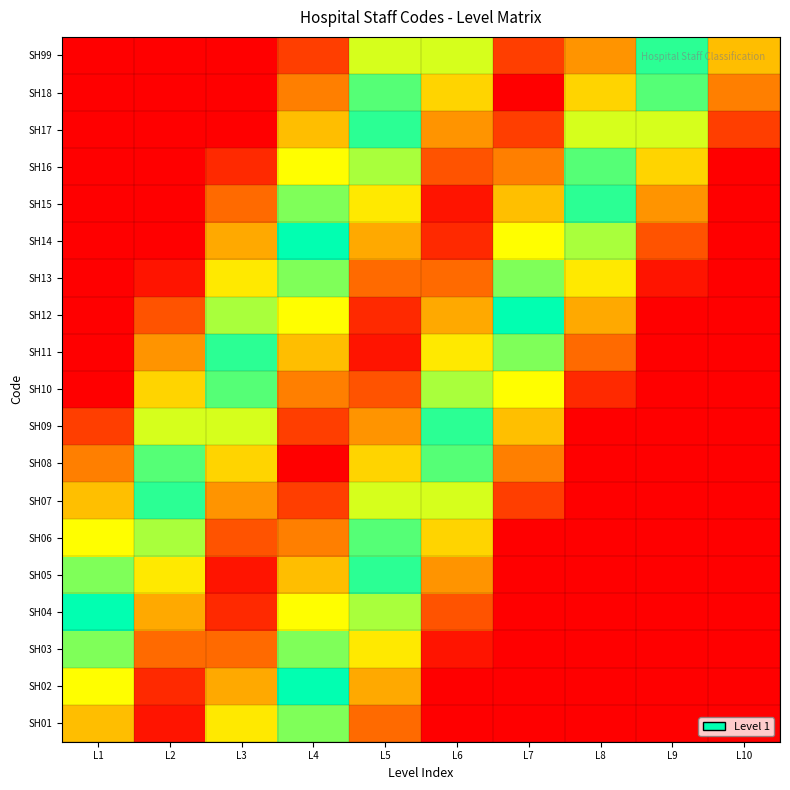

Reading left to right, list all the values displayed in this chart.

SH01: L1=0.8	L2=1.0	L3=0.7	L4=0.4	L5=0.1	L6=0.0	L7=0.0	L8=0.0	L9=0.0	L10=0.0
SH02: L1=0.7	L2=0.9	L3=0.8	L4=0.5	L5=0.2	L6=0.0	L7=0.0	L8=0.0	L9=0.0	L10=0.0
SH03: L1=0.6	L2=0.9	L3=0.9	L4=0.6	L5=0.3	L6=0.0	L7=0.0	L8=0.0	L9=0.0	L10=0.0
SH04: L1=0.5	L2=0.8	L3=0.9	L4=0.7	L5=0.4	L6=0.1	L7=0.0	L8=0.0	L9=0.0	L10=0.0
SH05: L1=0.4	L2=0.7	L3=1.0	L4=0.8	L5=0.5	L6=0.2	L7=0.0	L8=0.0	L9=0.0	L10=0.0
SH06: L1=0.3	L2=0.6	L3=0.9	L4=0.8	L5=0.6	L6=0.3	L7=0.0	L8=0.0	L9=0.0	L10=0.0
SH07: L1=0.2	L2=0.5	L3=0.8	L4=0.9	L5=0.6	L6=0.4	L7=0.1	L8=0.0	L9=0.0	L10=0.0
SH08: L1=0.2	L2=0.4	L3=0.7	L4=1.0	L5=0.7	L6=0.4	L7=0.2	L8=0.0	L9=0.0	L10=0.0
SH09: L1=0.1	L2=0.4	L3=0.6	L4=0.9	L5=0.8	L6=0.5	L7=0.3	L8=0.0	L9=0.0	L10=0.0
SH10: L1=0.0	L2=0.3	L3=0.6	L4=0.8	L5=0.9	L6=0.6	L7=0.3	L8=0.1	L9=0.0	L10=0.0
SH11: L1=0.0	L2=0.2	L3=0.5	L4=0.8	L5=1.0	L6=0.7	L7=0.4	L8=0.1	L9=0.0	L10=0.0
SH12: L1=0.0	L2=0.1	L3=0.4	L4=0.7	L5=0.9	L6=0.8	L7=0.5	L8=0.2	L9=0.0	L10=0.0
SH13: L1=0.0	L2=0.0	L3=0.3	L4=0.6	L5=0.9	L6=0.9	L7=0.6	L8=0.3	L9=0.0	L10=0.0
SH14: L1=0.0	L2=0.0	L3=0.2	L4=0.5	L5=0.8	L6=0.9	L7=0.7	L8=0.4	L9=0.1	L10=0.0
SH15: L1=0.0	L2=0.0	L3=0.1	L4=0.4	L5=0.7	L6=1.0	L7=0.7	L8=0.5	L9=0.2	L10=0.0
SH16: L1=0.0	L2=0.0	L3=0.1	L4=0.3	L5=0.6	L6=0.9	L7=0.8	L8=0.6	L9=0.3	L10=0.0
SH17: L1=0.0	L2=0.0	L3=0.0	L4=0.2	L5=0.5	L6=0.8	L7=0.9	L8=0.6	L9=0.4	L10=0.1
SH18: L1=0.0	L2=0.0	L3=0.0	L4=0.2	L5=0.4	L6=0.7	L7=1.0	L8=0.7	L9=0.4	L10=0.2
SH99: L1=0.0	L2=0.0	L3=0.0	L4=0.1	L5=0.4	L6=0.6	L7=0.9	L8=0.8	L9=0.5	L10=0.2